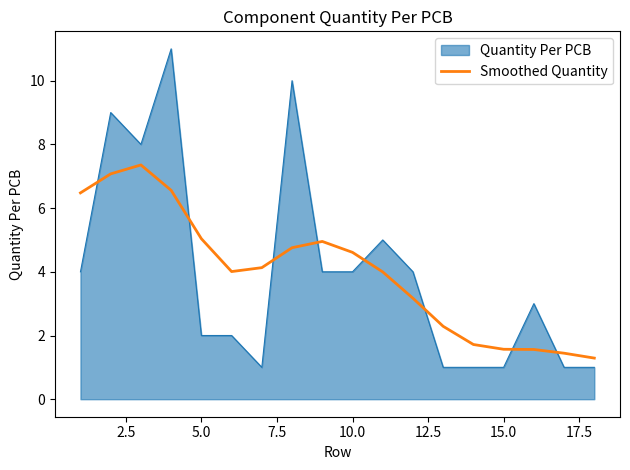

What is the smallest value displayed?

1.0